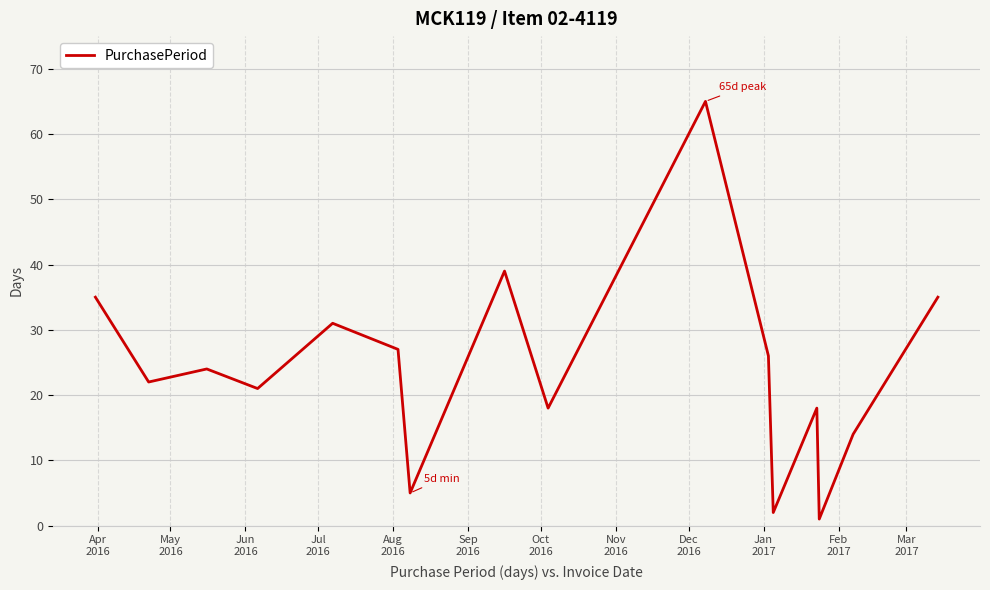

Reading left to right, extract all data points from this chart.

35	22	24	21	31	27	5	39	18	65	26	2	18	1	14	35